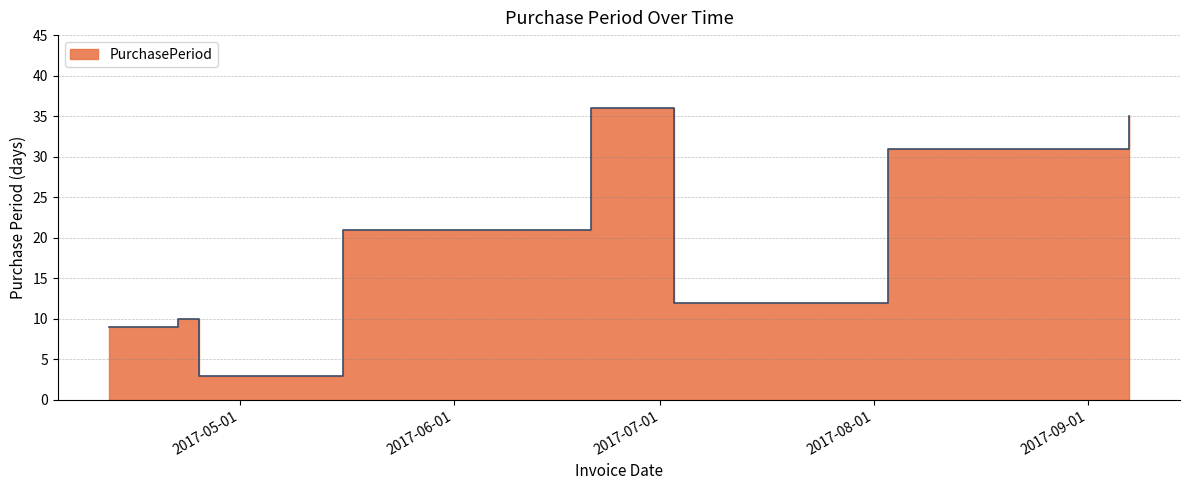

Reading right to left, what are all the values shown in this chart?

2017-09-07=35	2017-08-03=31	2017-07-03=12	2017-06-21=36	2017-05-16=21	2017-04-25=3	2017-04-22=10	2017-04-12=9